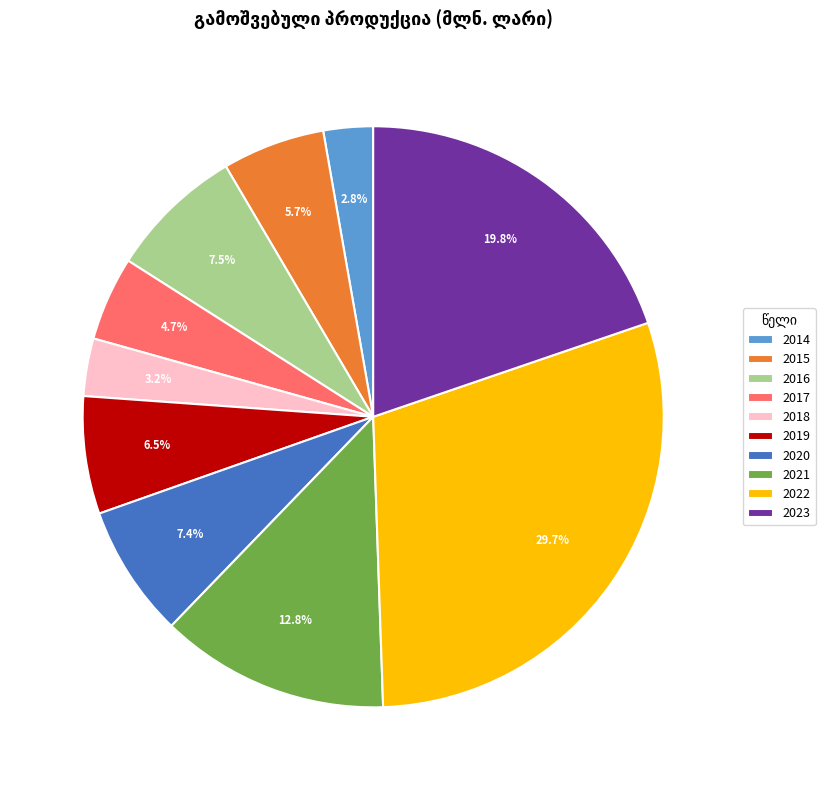

Which category has the biggest portion of the pie?

2022